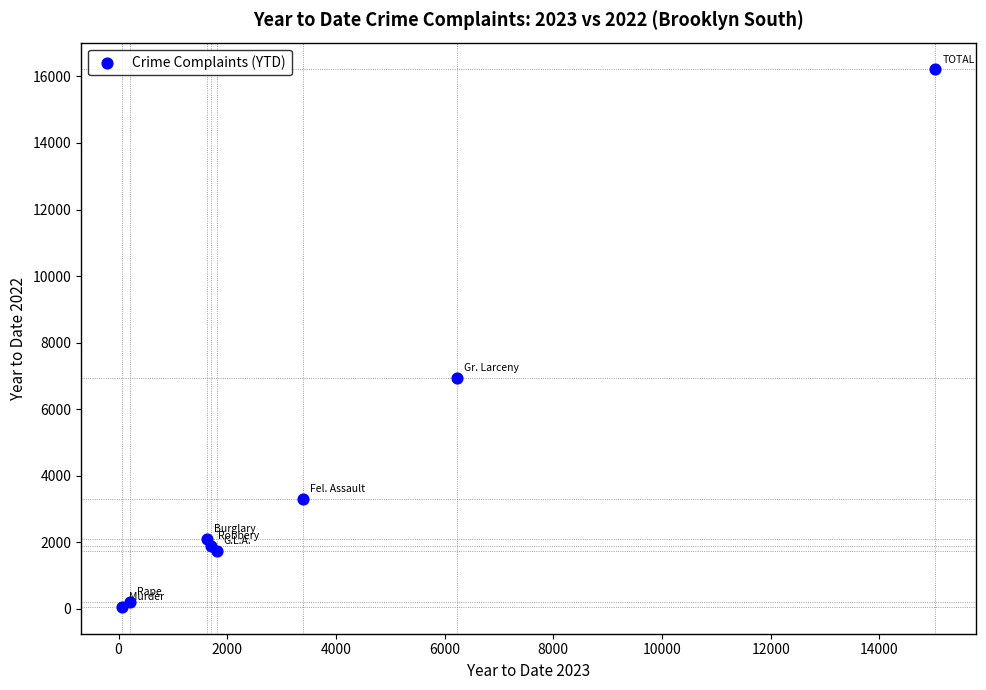

What Y value in the scatter plot is closest to 8134?

6934